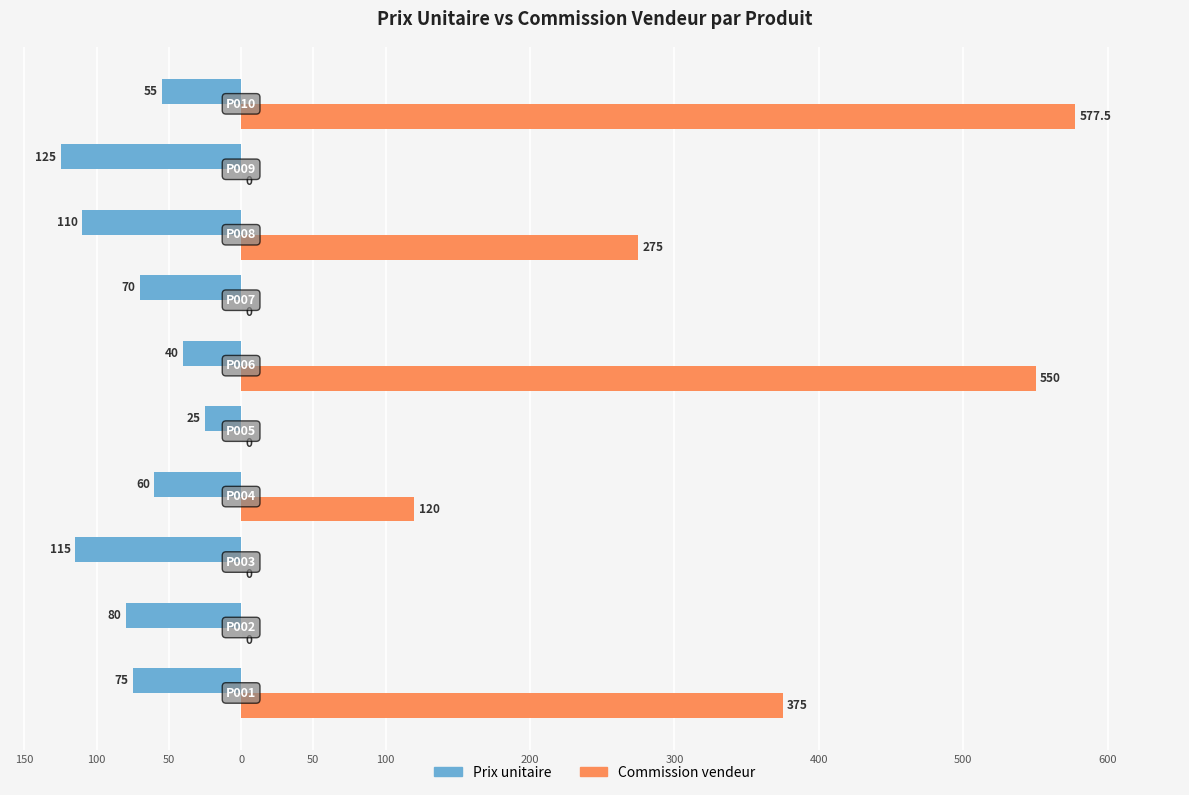

What are all the series names shown in the legend?

Prix unitaire, Commission vendeur